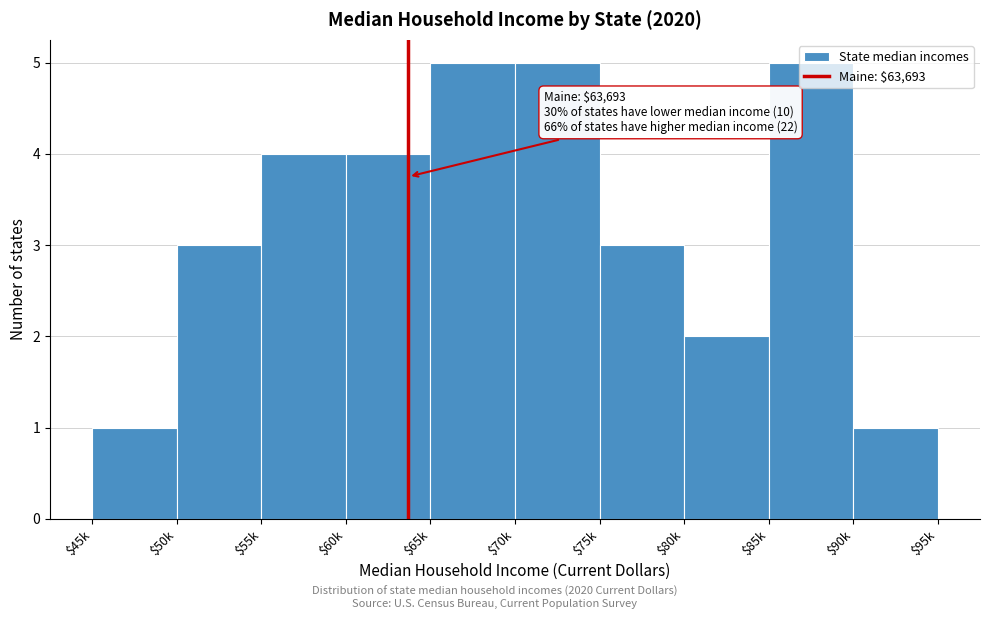

The chart shows a value of 4 at $75k. True or false?

False